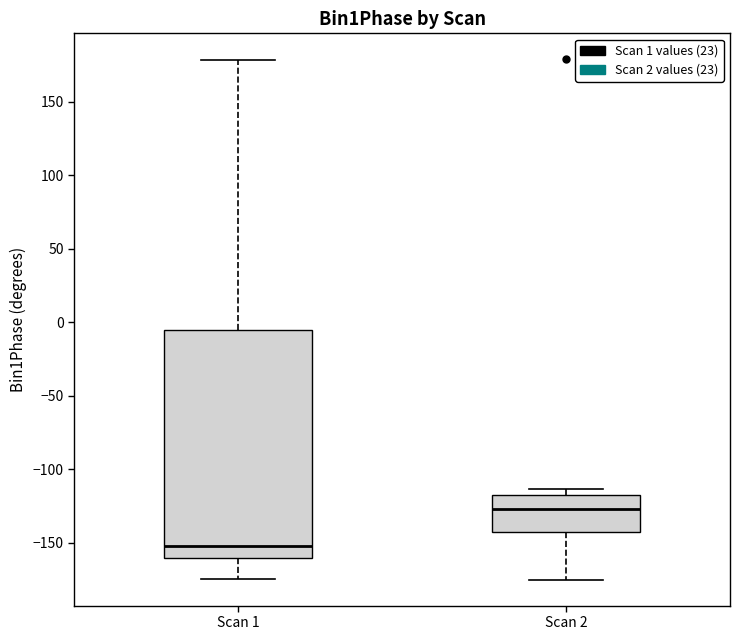

Where does the median line of the box for Scan 1 sit on the y-axis? The values are not printed on the chart, so give them approximately, as read against the axis.

-150